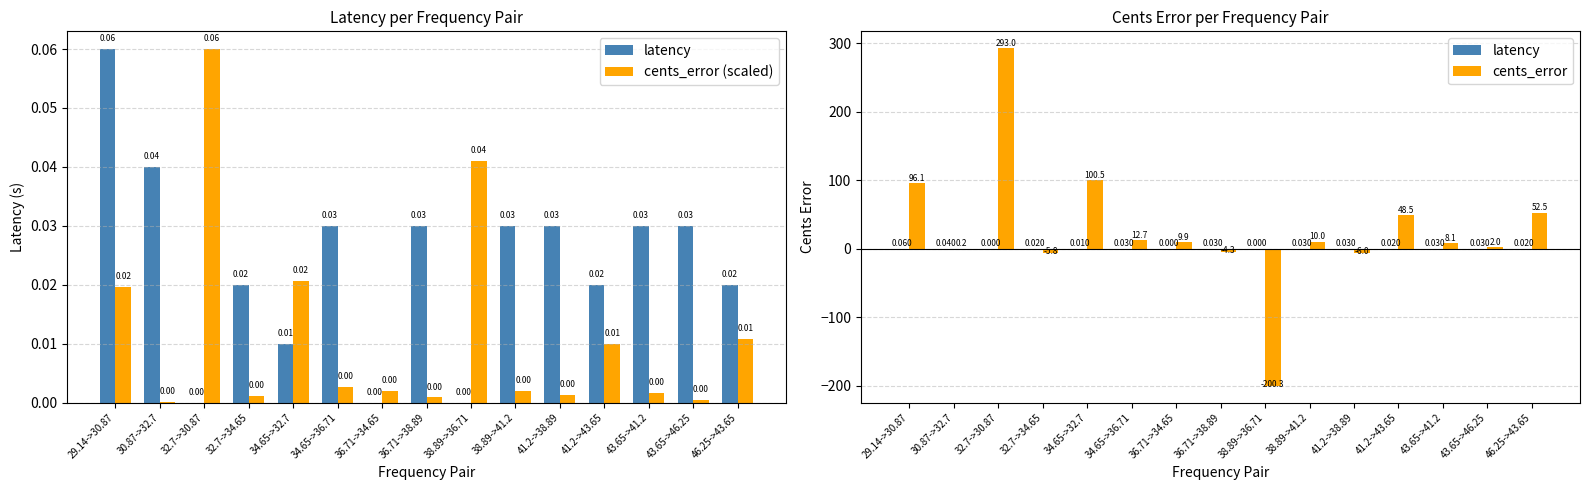

The value of cents_error (scaled) at 46.25->43.65 is 0.0. True or false?

True